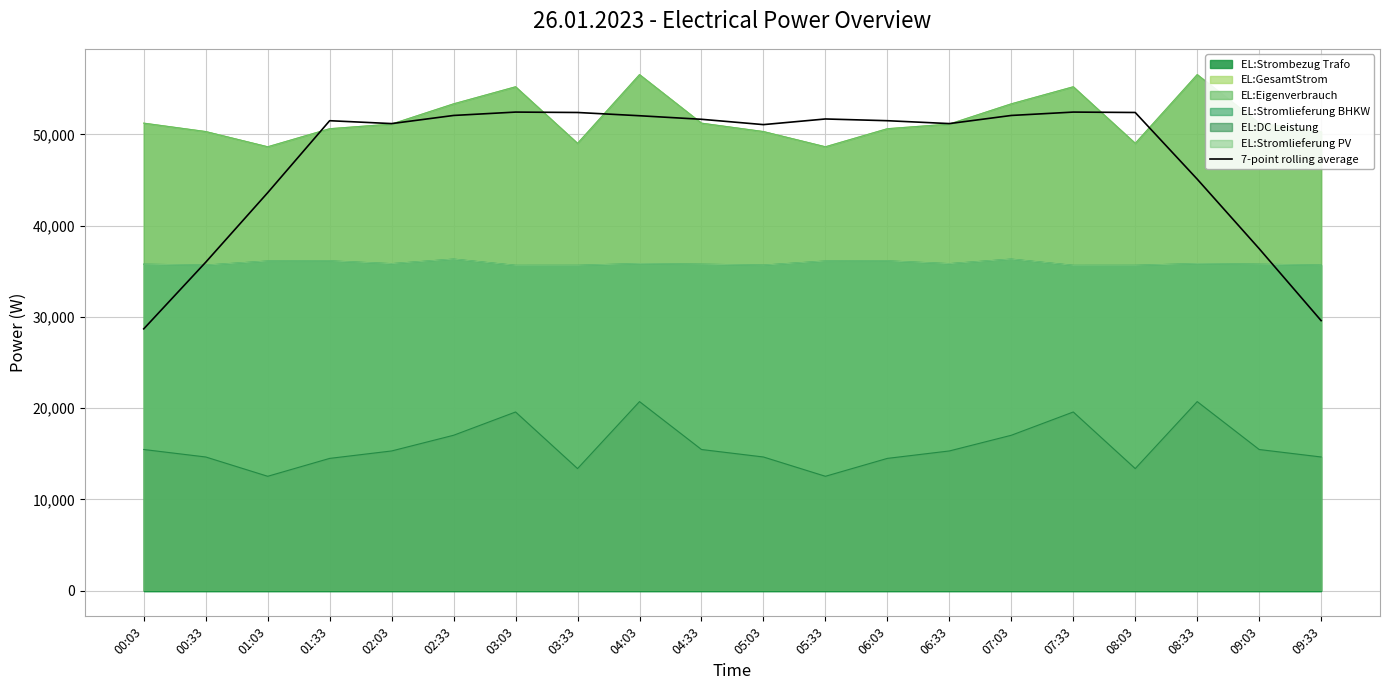

What is the sum of all values?

945923.1